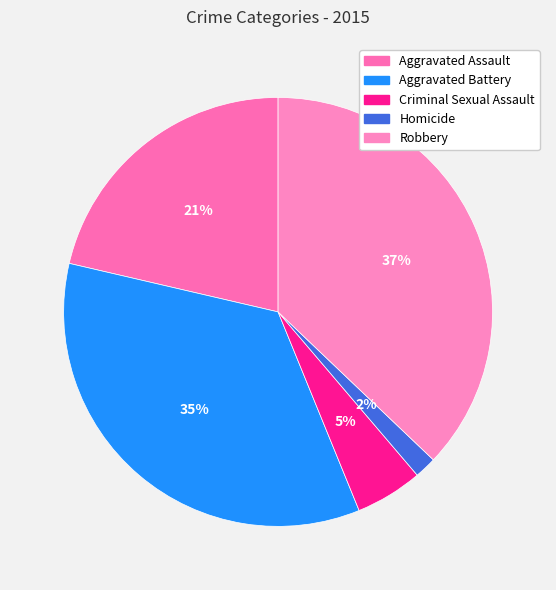

Approximately how many times larger is the value at Homicide compared to Aggravated Assault?

0.1